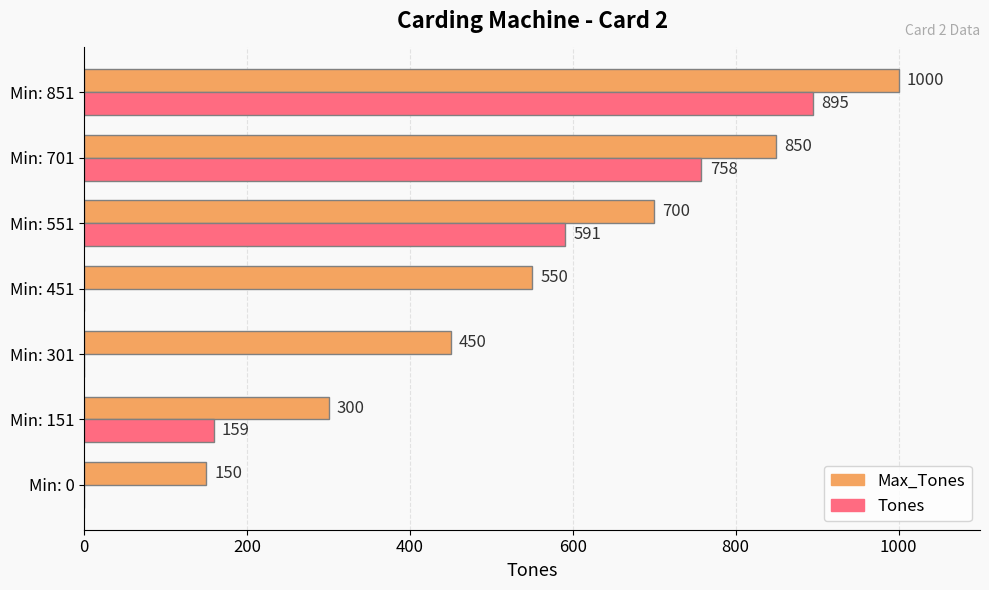

Is the value of Tones at Min: 851 greater than the value of Max_Tones at Min: 701?

Yes